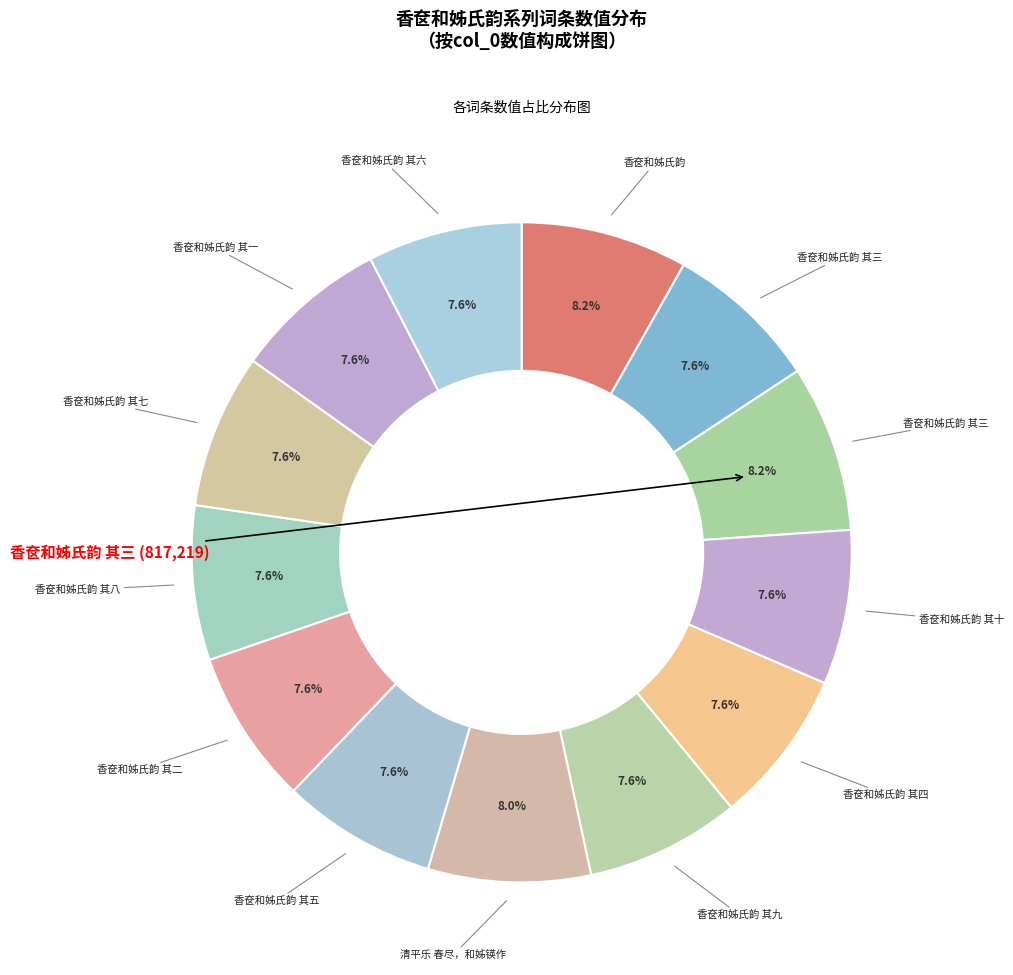

Does any single category account for the majority?

No